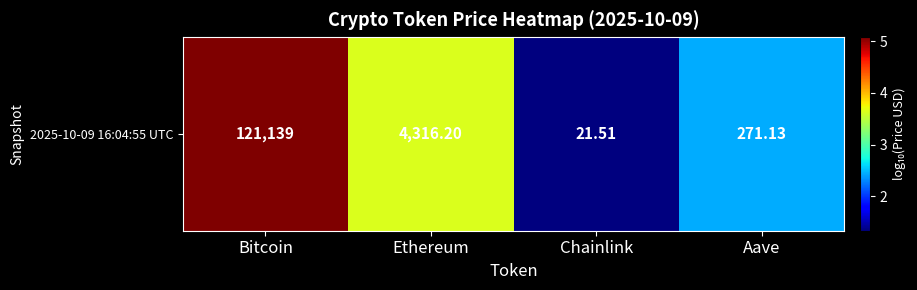

What is the change in value from Ethereum to Aave?

-1.2